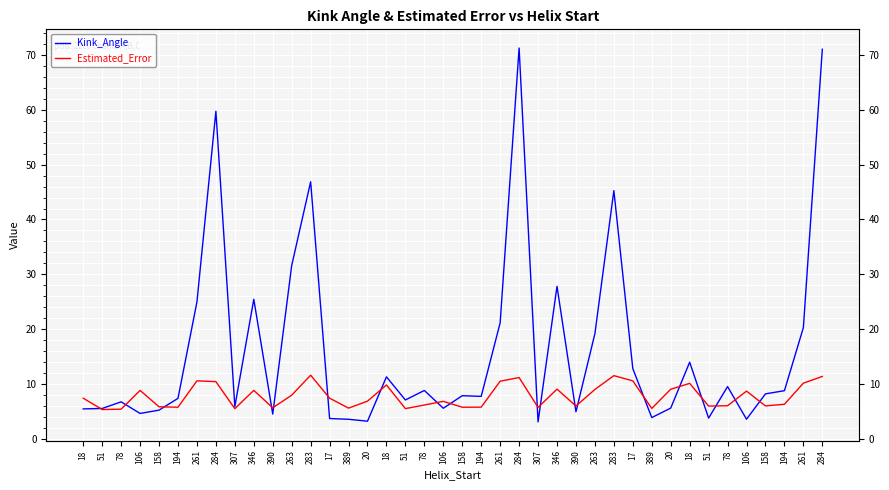

What is the label of the 32nd point from the right?

307